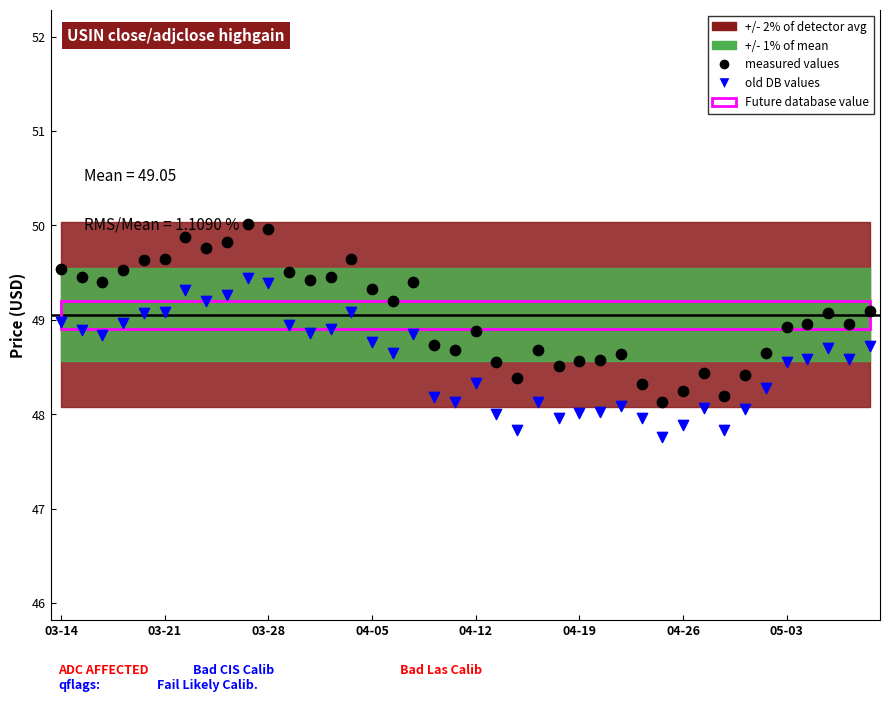

Which series has the largest Y range (max minus min)?

measured values